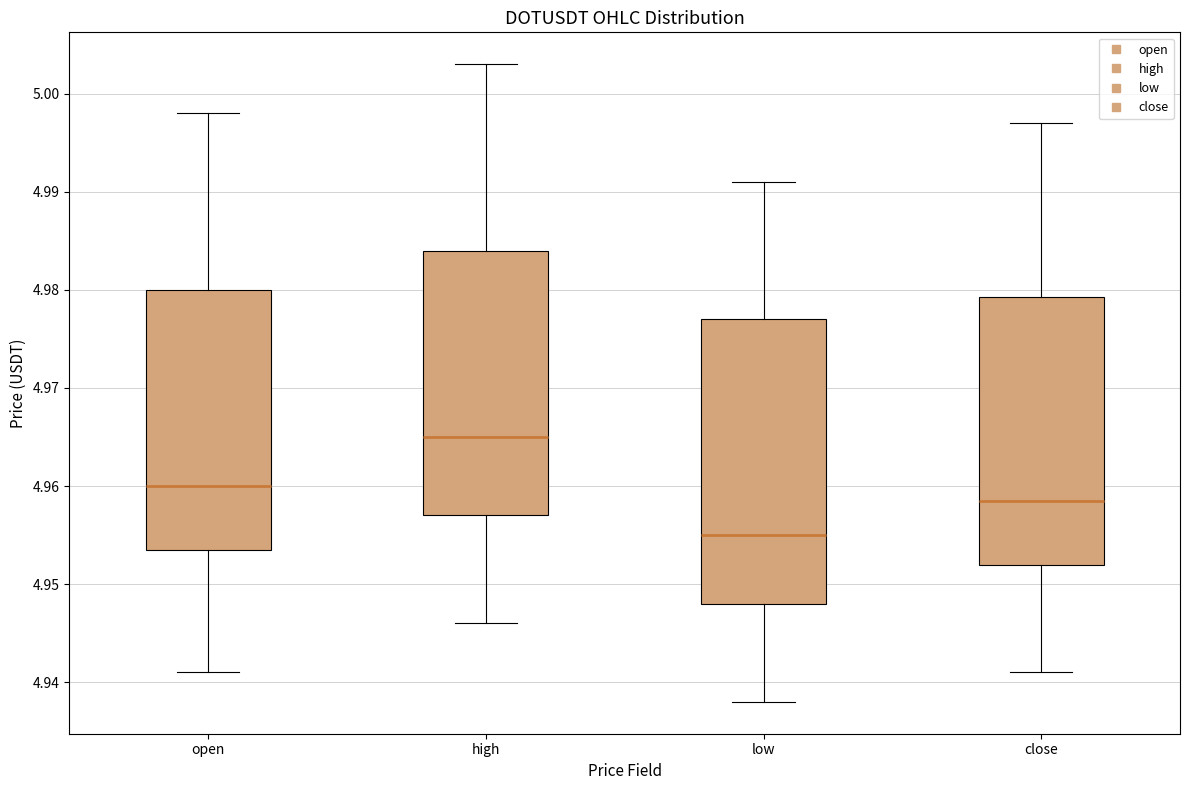

Comparing the boxes themselves (not the whiskers), which one is the tallest?

low